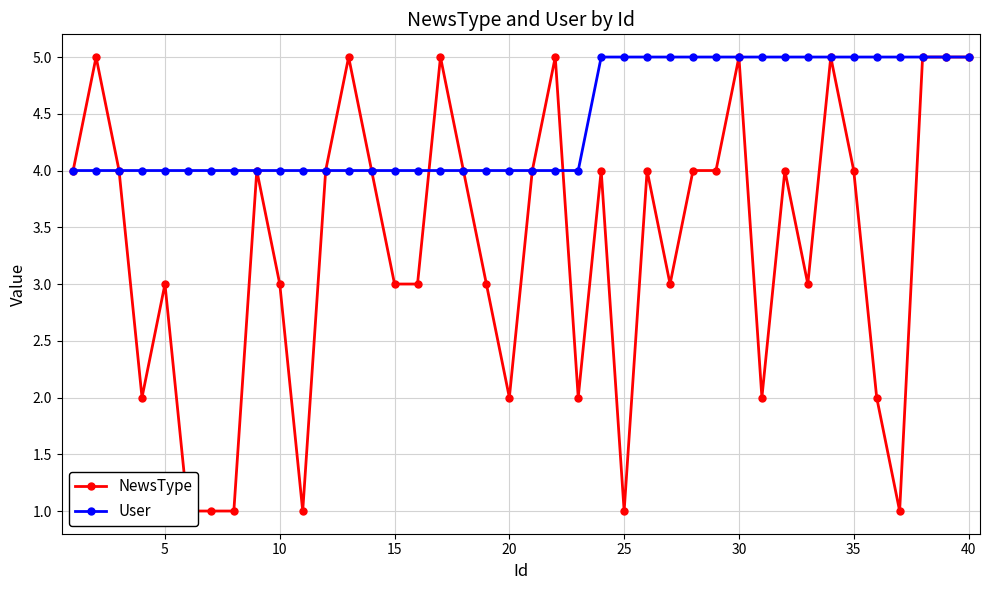

What is the minimum value for User?

4